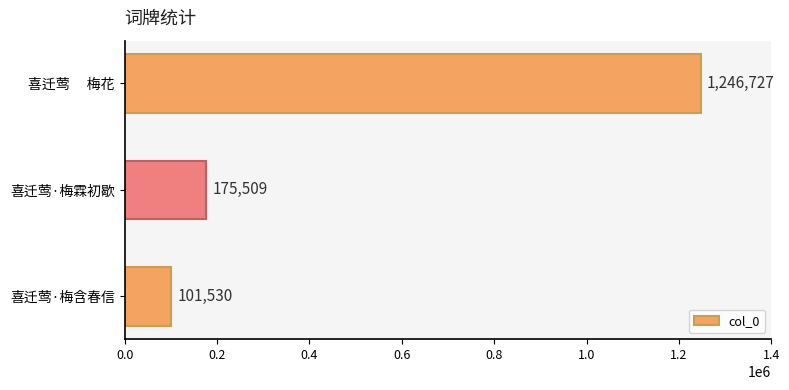

What is the average value?

507922